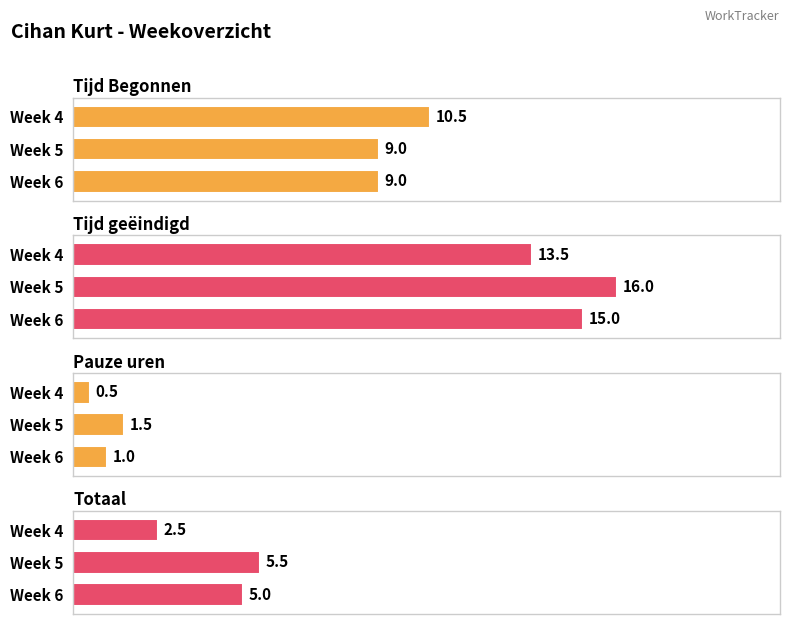

How many bars are there in total?

12